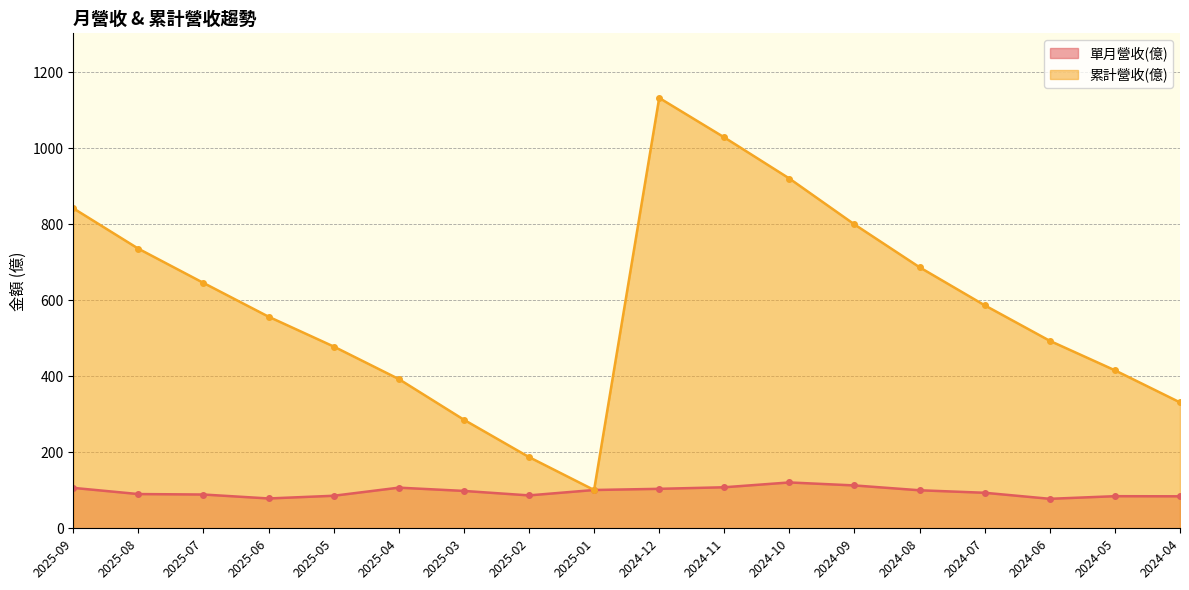

What is the spread (max minus min) of values at 2024-08?

587.0